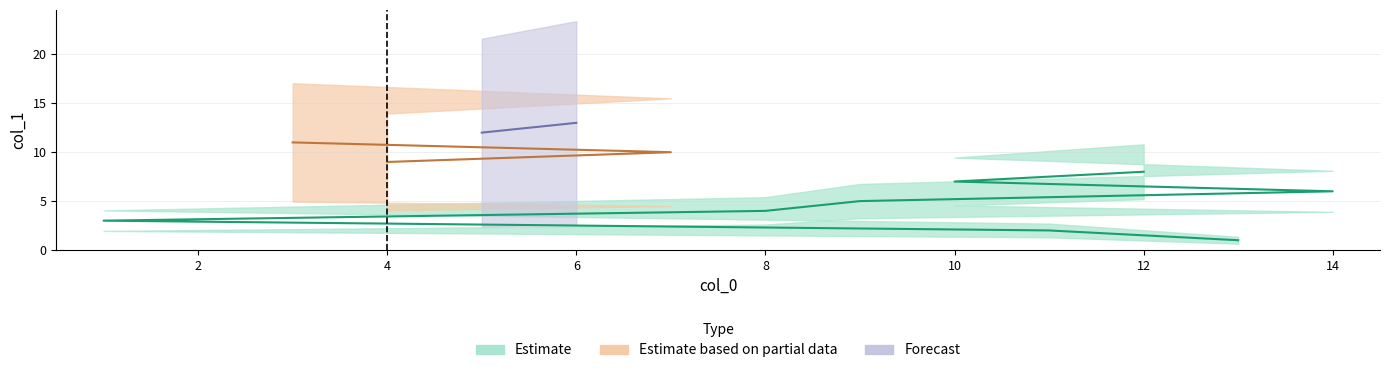

At which category does the data reach its first local valley?

2